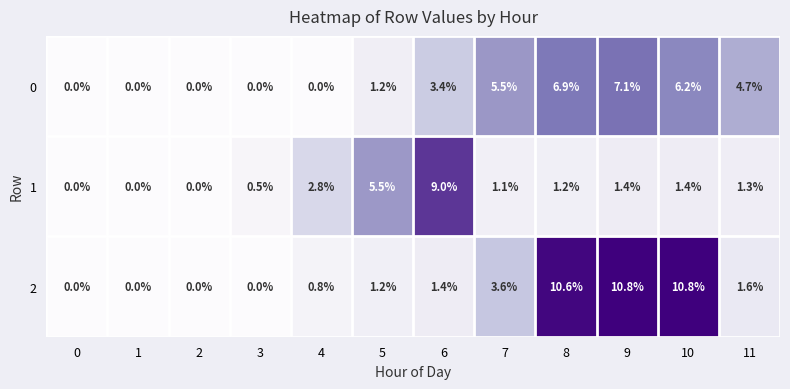

The 1 series shows 0.0 at 2. True or false?

True